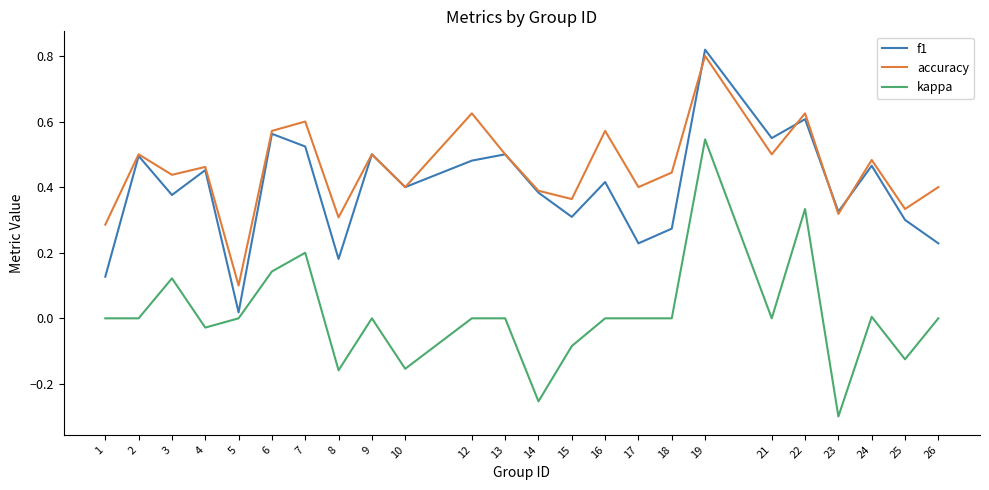

Which category has the highest value in the accuracy series?

19